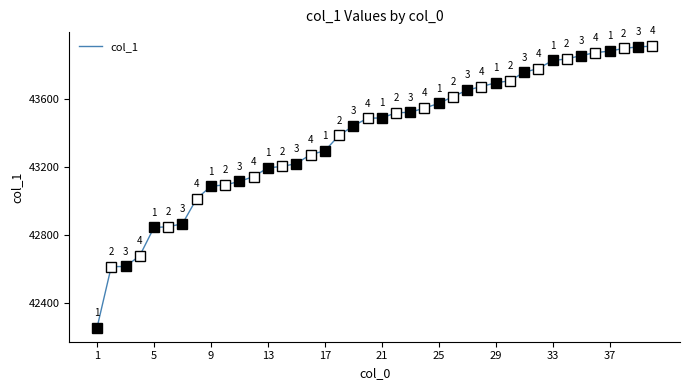

What is the greatest value displayed?

43909